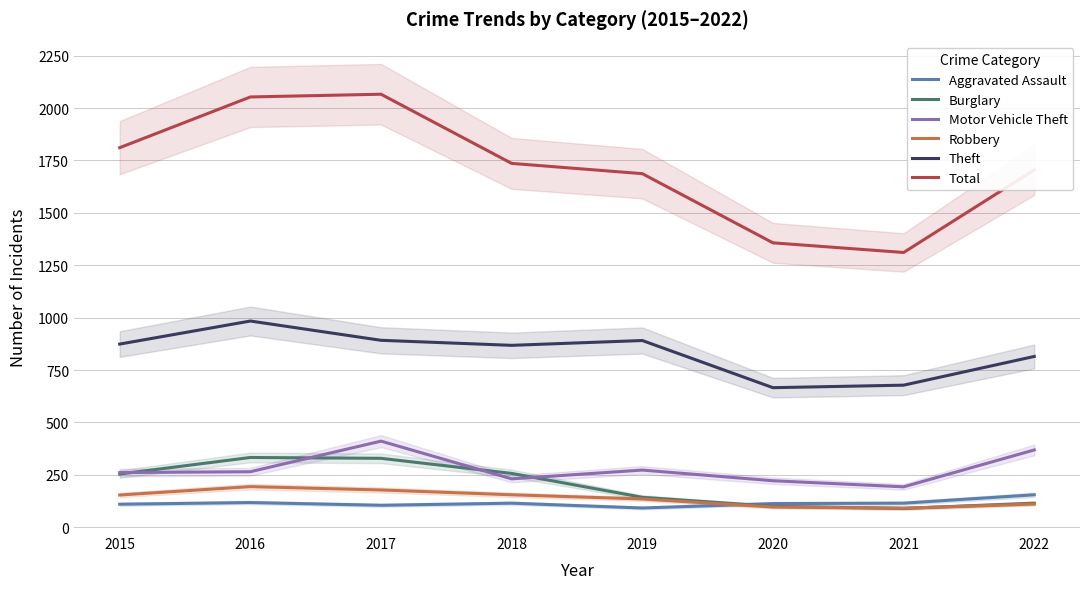

Where does the Robbery series first go above 154?

2016